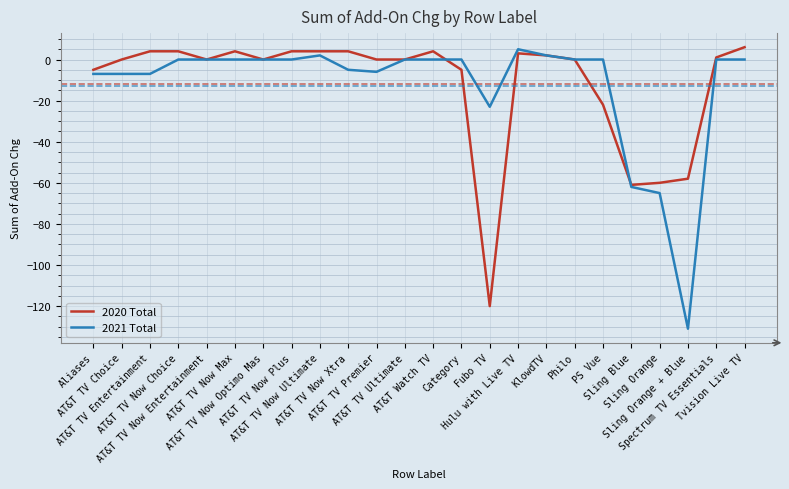

Which series has the widest spread of values?

2021 Total